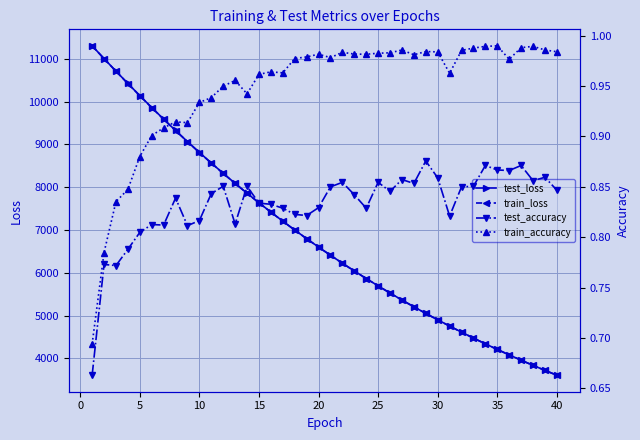

Reading left to right, transcribe all the data shown in this chart.

test_loss: 11300.4	11001.3	10708.1	10420.9	10137.3	9859.6	9588.1	9323.0	9064.3	8811.1	8563.8	8322.8	8088.2	7859.1	7636.0	7418.5	7206.7	6999.7	6798.1	6601.9	6410.8	6224.8	6043.7	5867.2	5695.3	5528.1	5365.2	5206.8	5052.6	4902.8	4757.4	4615.0	4476.6	4342.1	4211.3	4084.3	3960.3	3840.1	3723.1	3609.3
train_loss: 11298.7	10999.7	10706.3	10418.2	10134.9	9857.2	9585.9	9320.8	9061.8	8808.8	8561.9	8321.1	8086.3	7857.4	7634.1	7416.5	7204.6	6997.9	6796.6	6600.5	6409.5	6223.5	6042.3	5865.9	5694.2	5527.0	5364.3	5205.9	5051.7	4901.8	4755.9	4613.8	4475.6	4341.2	4210.5	4083.3	3959.6	3839.3	3722.3	3608.5
test_accuracy: 0.7	0.8	0.8	0.8	0.8	0.8	0.8	0.8	0.8	0.8	0.8	0.9	0.8	0.9	0.8	0.8	0.8	0.8	0.8	0.8	0.8	0.9	0.8	0.8	0.9	0.8	0.9	0.9	0.9	0.9	0.8	0.8	0.9	0.9	0.9	0.9	0.9	0.9	0.9	0.8
train_accuracy: 0.7	0.8	0.8	0.8	0.9	0.9	0.9	0.9	0.9	0.9	0.9	0.9	1.0	0.9	1.0	1.0	1.0	1.0	1.0	1.0	1.0	1.0	1.0	1.0	1.0	1.0	1.0	1.0	1.0	1.0	1.0	1.0	1.0	1.0	1.0	1.0	1.0	1.0	1.0	1.0